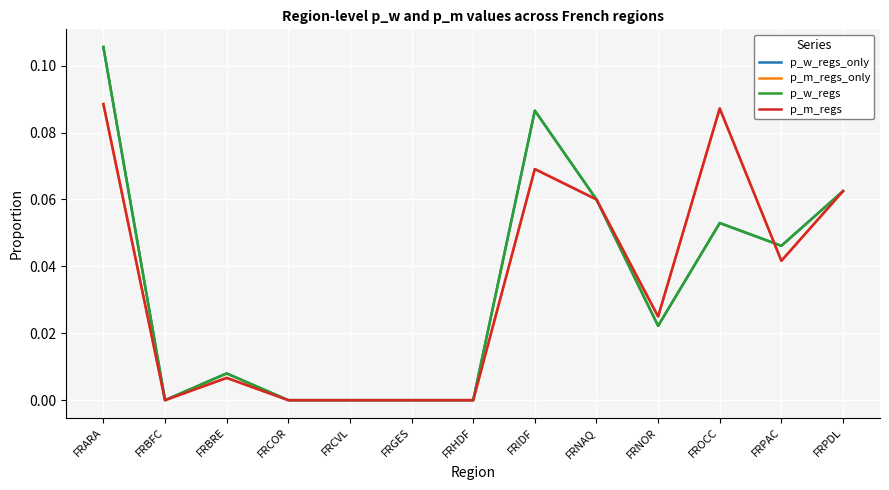

What is the label of the 9th point from the left?

FRNAQ